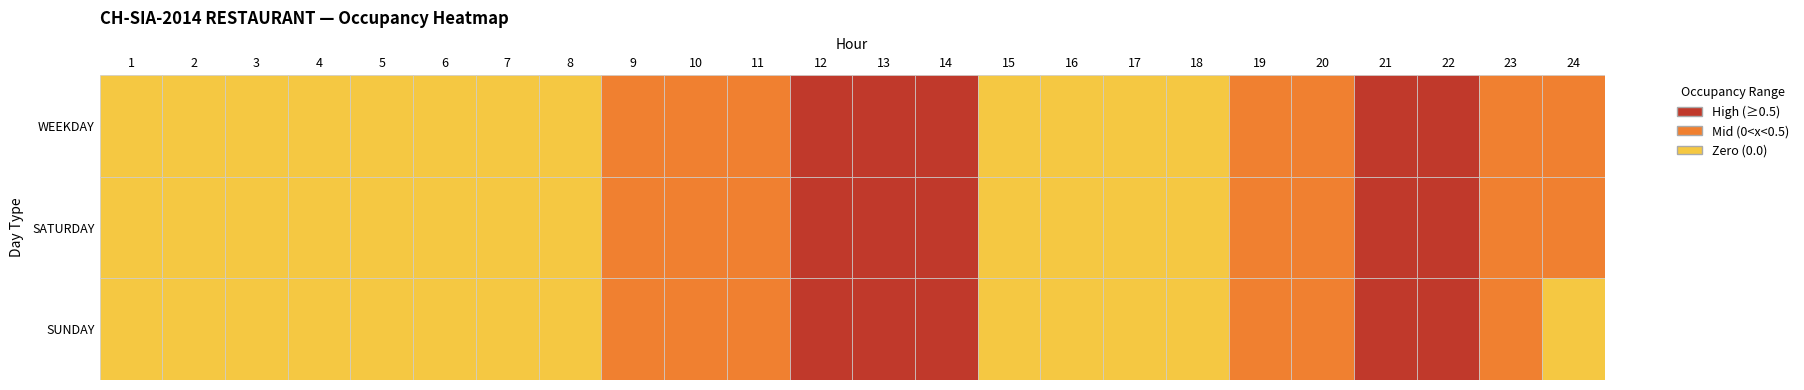

What is the sum of all WEEKDAY values?

5.3